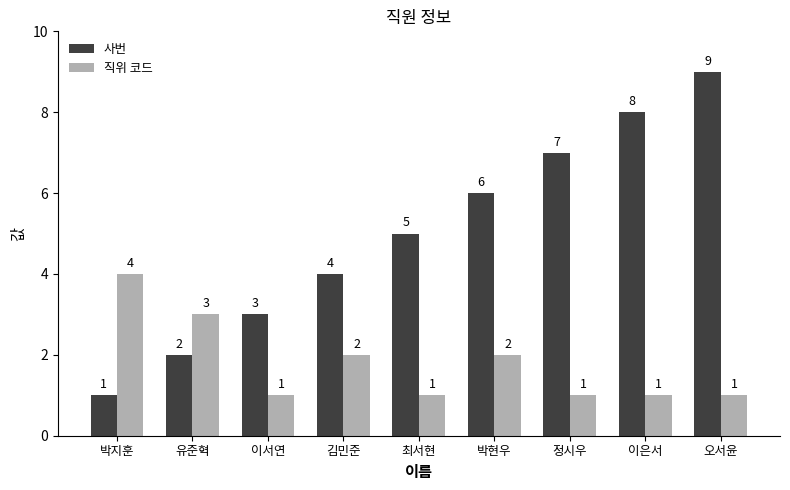

Is it true that 직위 코드 equals 2 at 김민준?

True